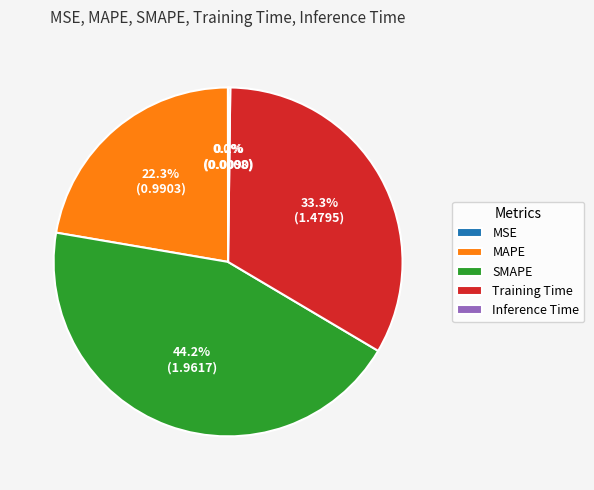

Is there any slice that represents more than half of the pie?

No